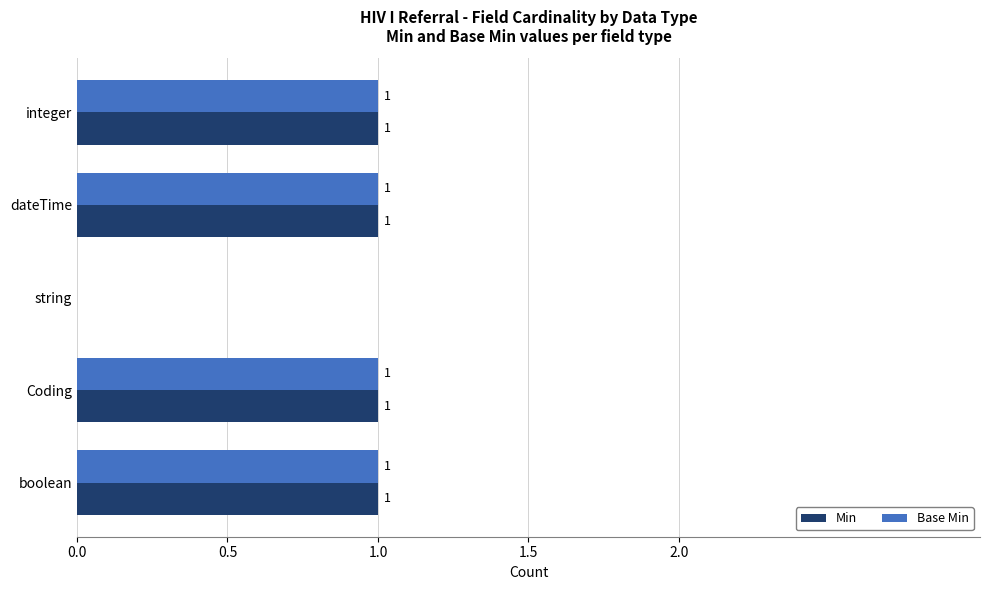

What is the sum of all Min values?

4